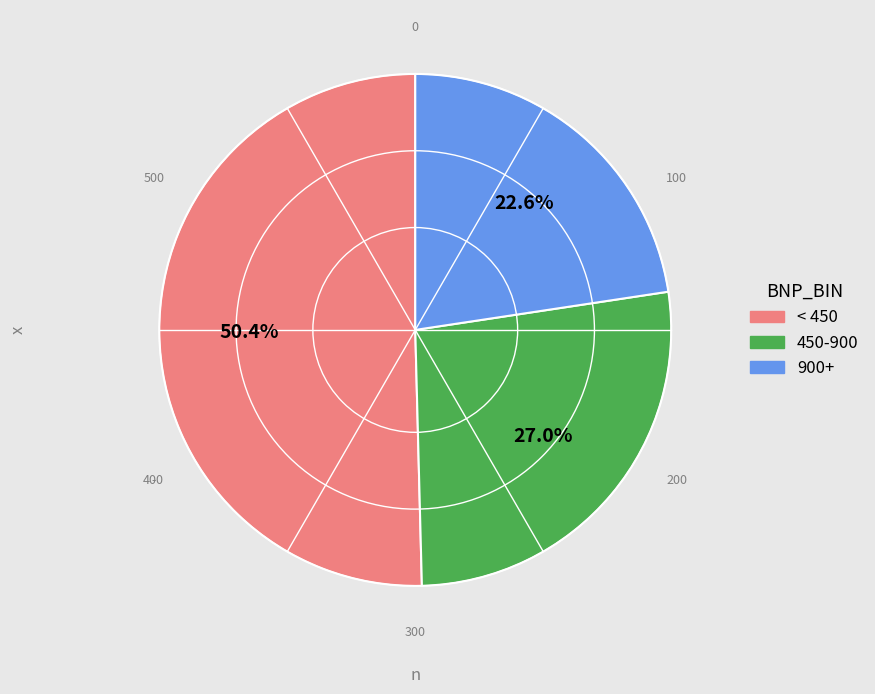

Is there a majority slice in this chart?

Yes